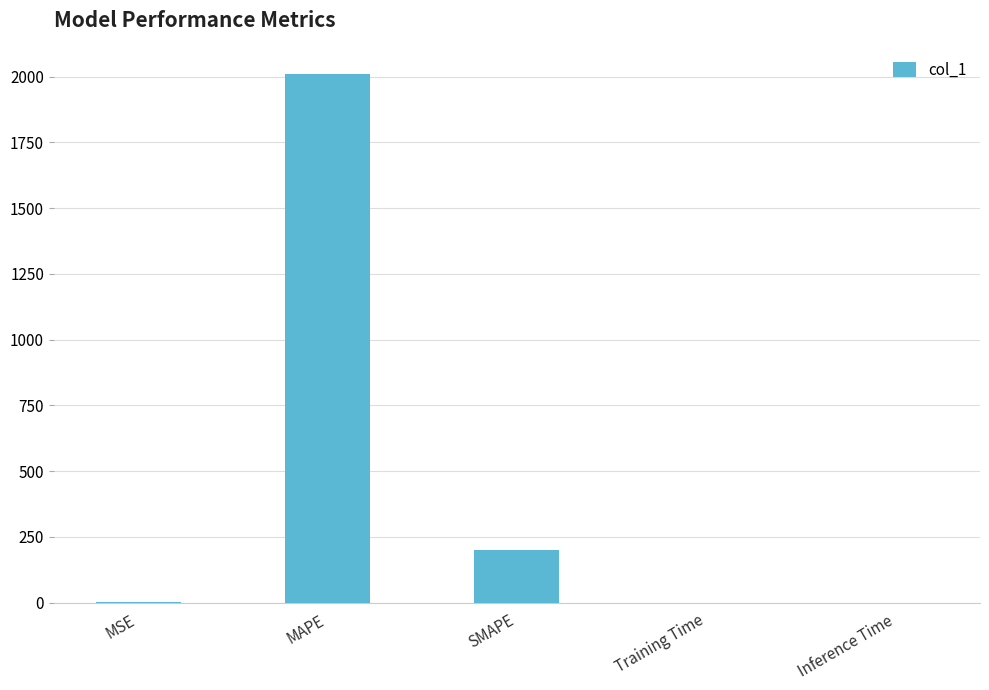

Is it true that the value at MAPE is 2008.8?

True